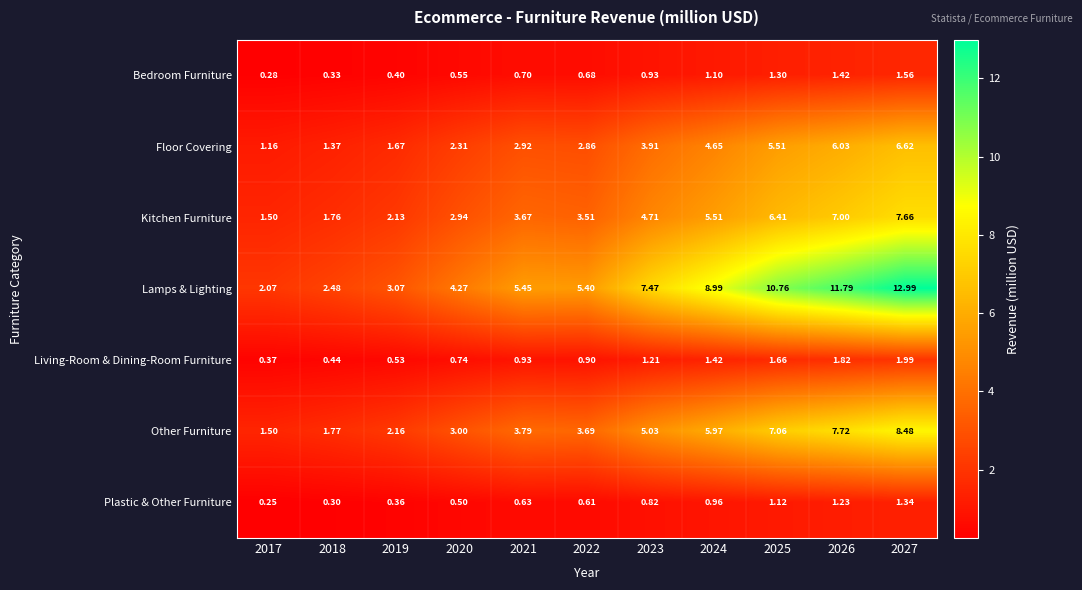

List the series in order of their peak value, highest first.

Lamps & Lighting, Other Furniture, Kitchen Furniture, Floor Covering, Living-Room & Dining-Room Furniture, Bedroom Furniture, Plastic & Other Furniture